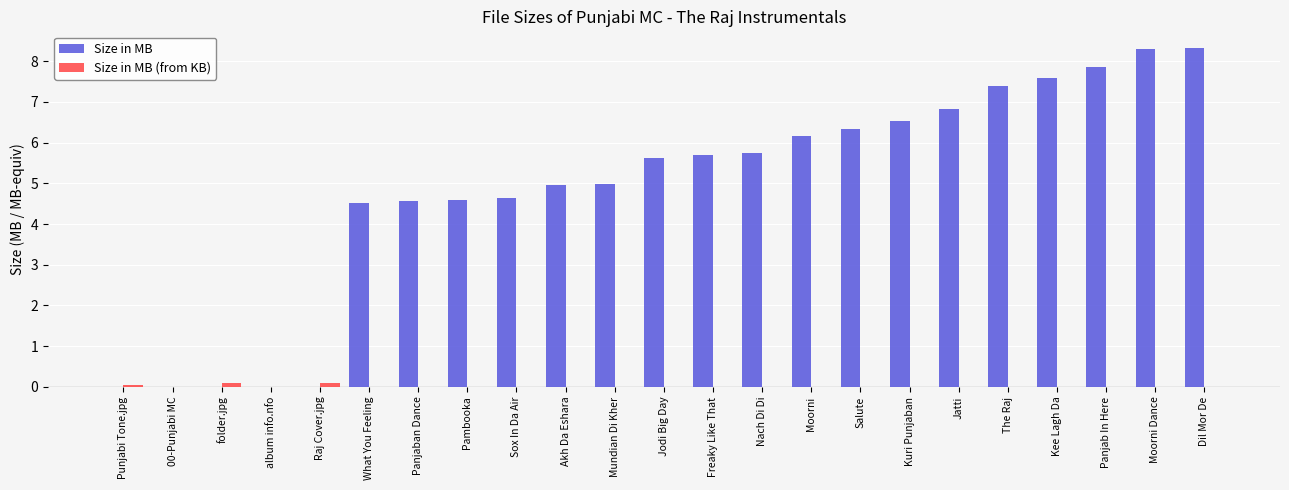

Which series has the largest range (max minus min)?

Size in MB